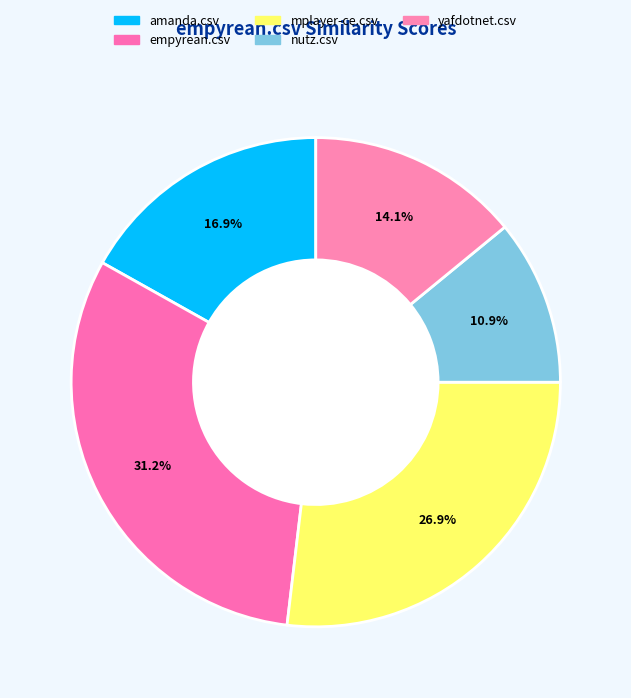

How many segments does this pie chart have?

5